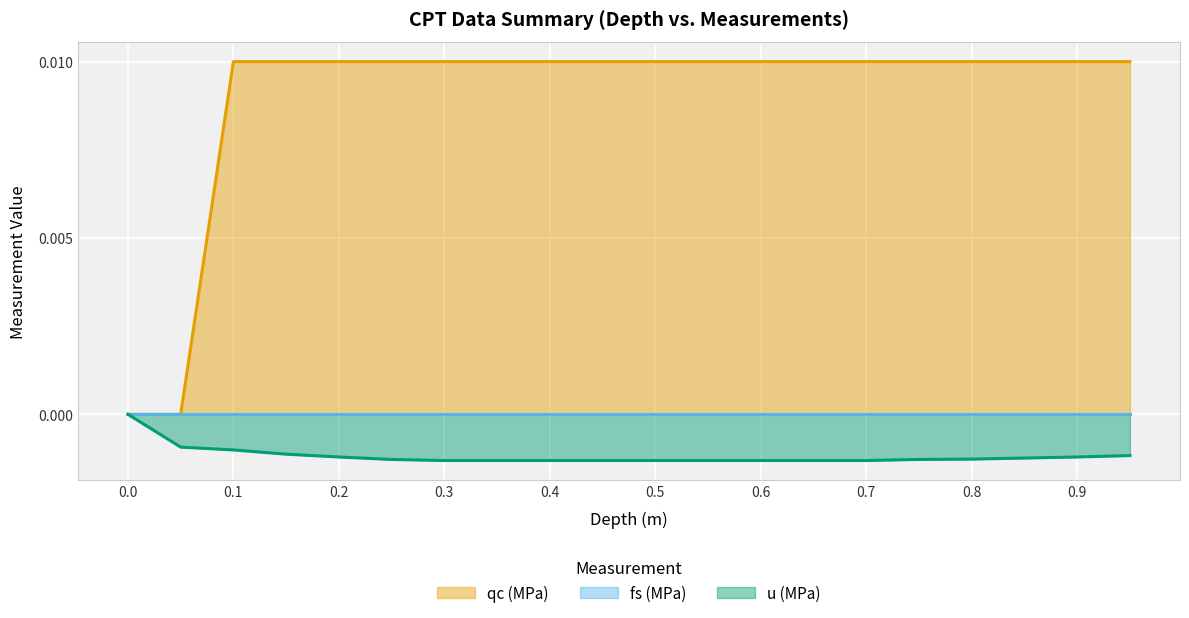

Is the value of u (MPa) at 0.0 greater than the value of qc (MPa) at 0.2?

No